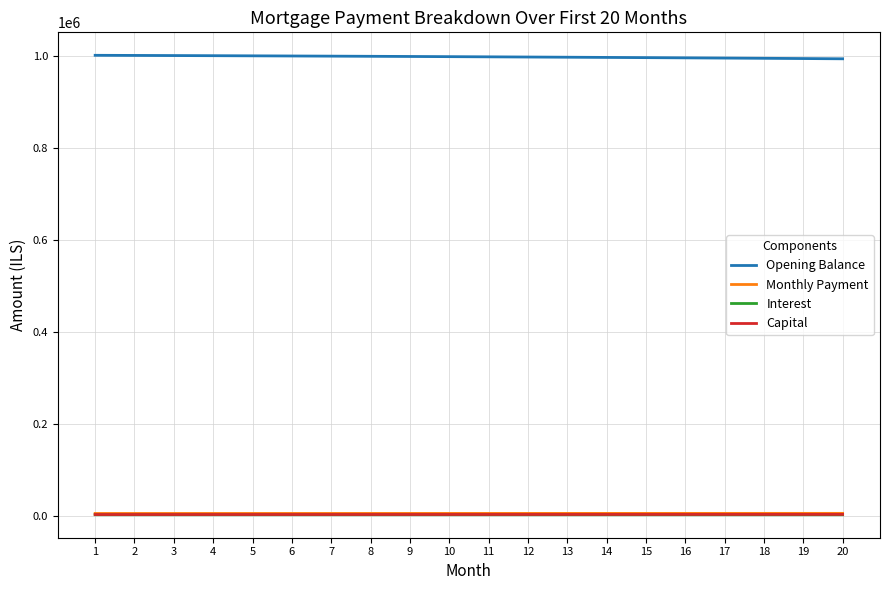

What is the greatest value displayed?

1002500.0